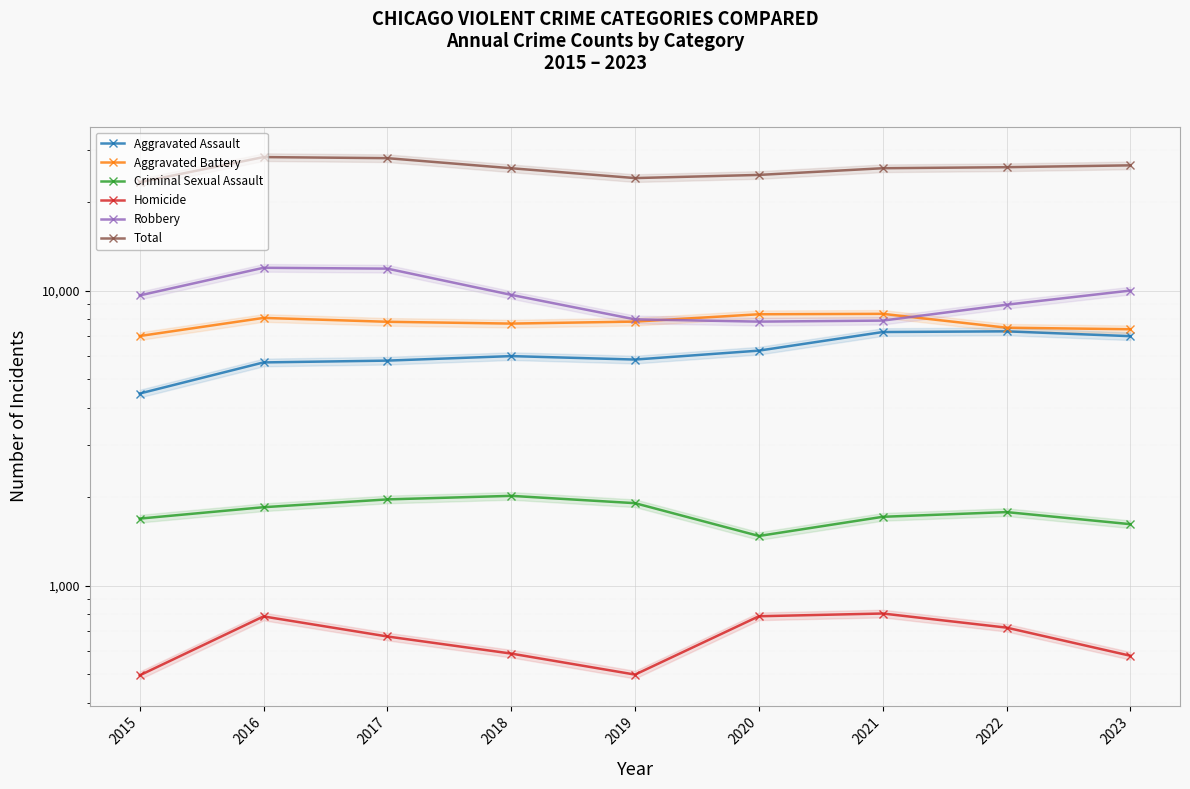

Reading left to right, extract all data points from this chart.

Aggravated Assault: 4480	5712	5793	6001	5841	6263	7242	7281	7011
Aggravated Battery: 7019	8086	7845	7735	7857	8320	8347	7491	7400
Criminal Sexual Assault: 1687	1844	1960	2015	1903	1473	1711	1775	1615
Homicide: 496	786	672	588	499	787	804	720	578
Robbery: 9638	11960	11880	9681	7995	7855	7918	8965	10012
Total: 23320	28388	28150	26020	24095	24698	26022	26232	26616